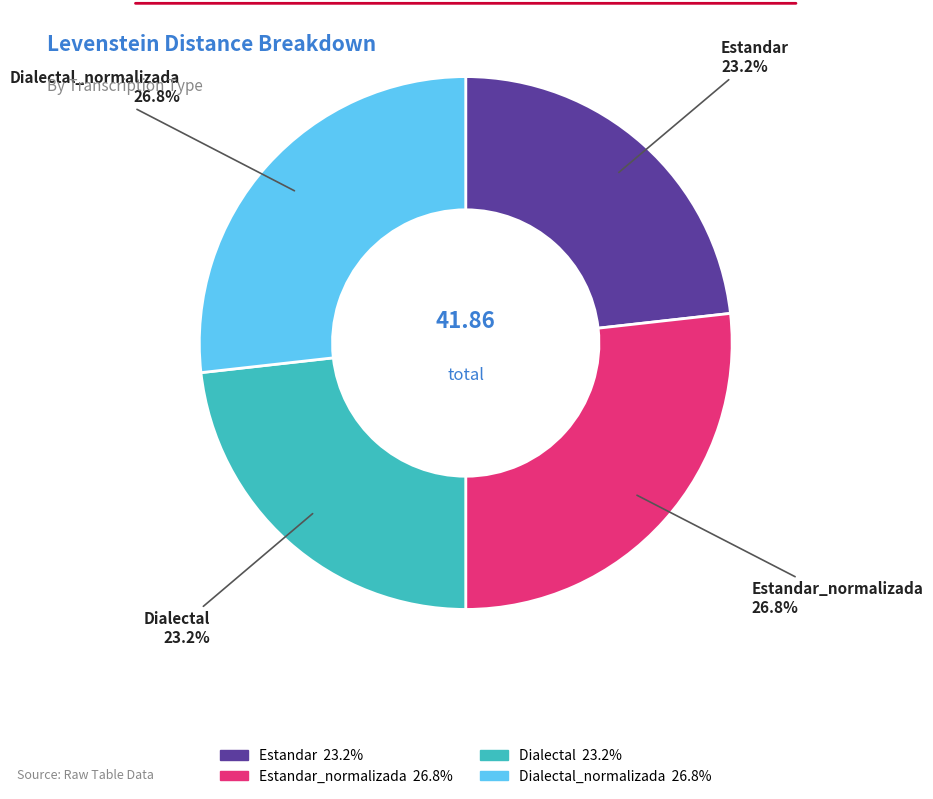

To the nearest percent, what is the average slice percentage?

25%